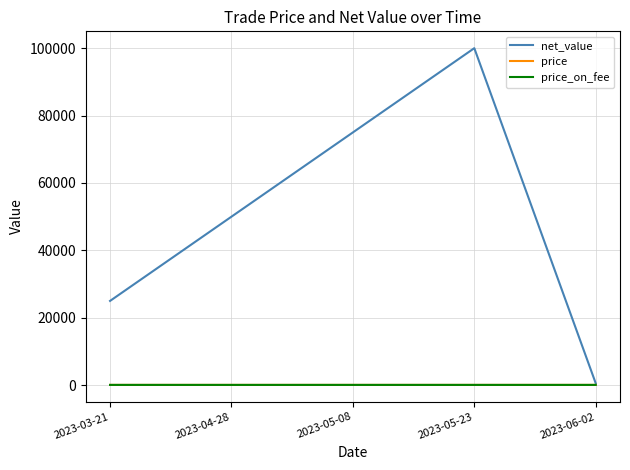

At which label does price first exceed 76?

2023-03-21